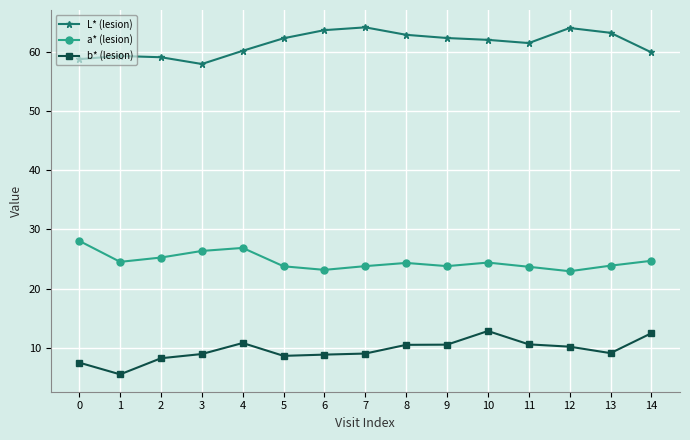

What is the difference between the a* (lesion) values at 1 and 13?

0.6